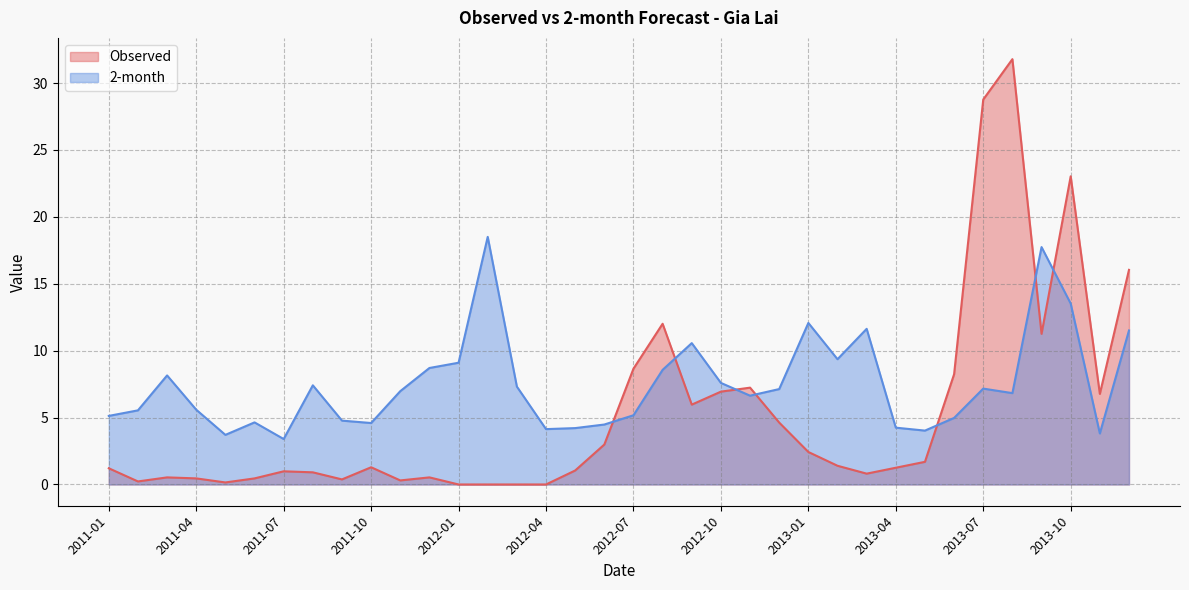

Which category has the highest value in the 2-month series?

2012-02